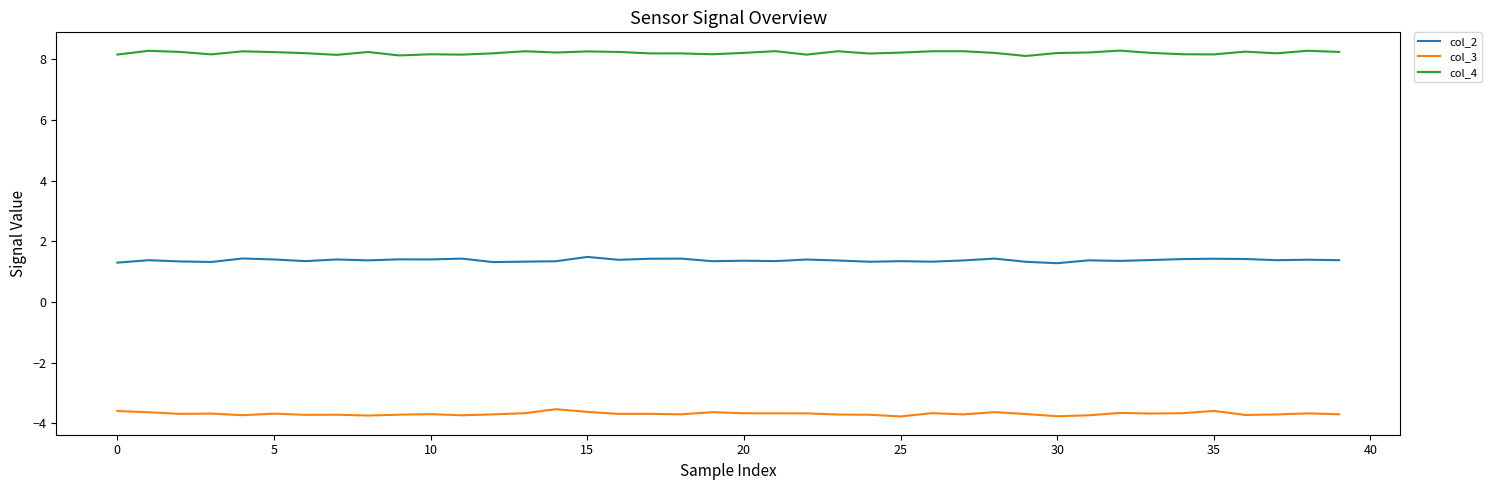

Which series has the largest total across all categories?

col_4